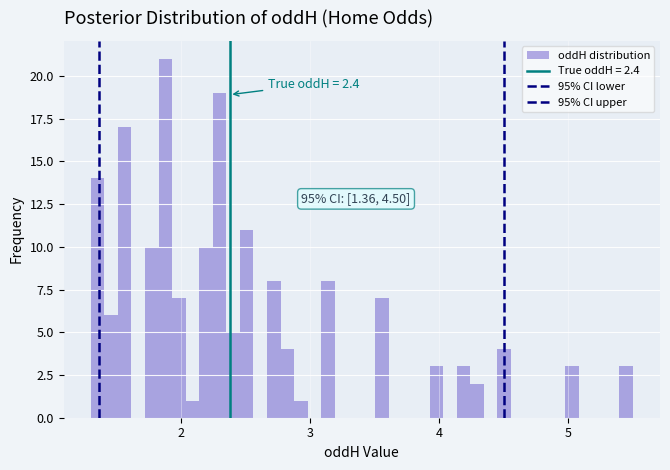

Read against the x-axis, roughly where is the centre of the tallest bar?

1.9